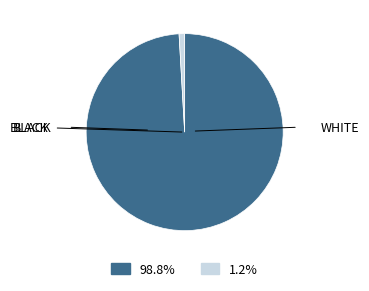

Is there a majority slice in this chart?

Yes